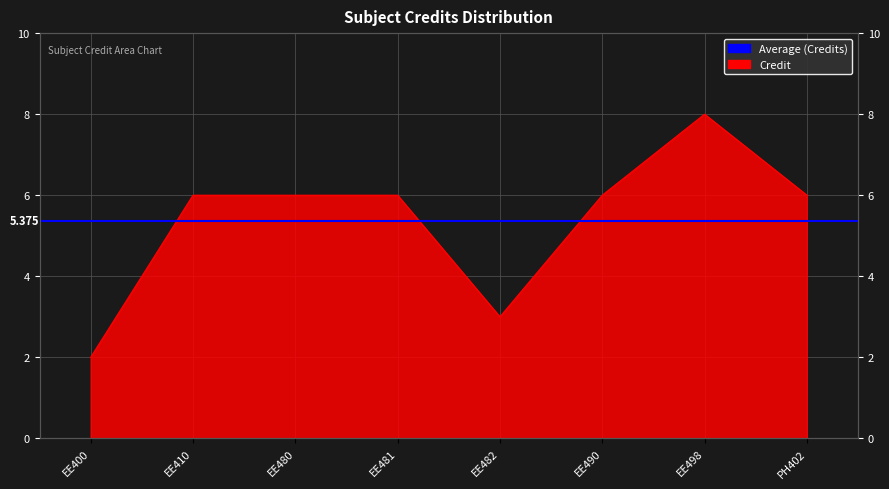

Which label corresponds to the largest value in the chart?

EE498